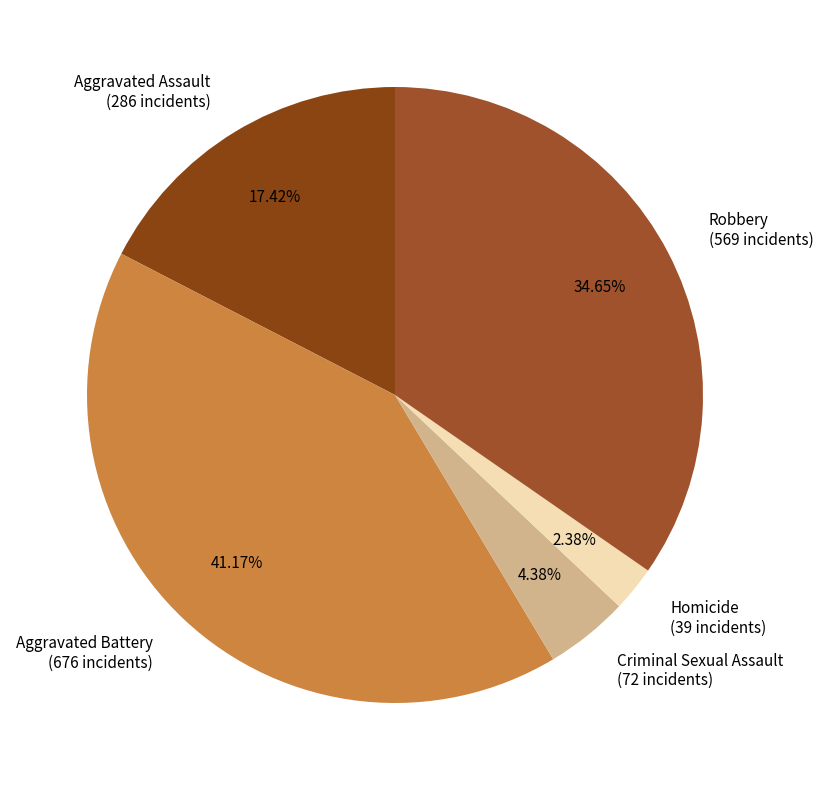

Does Aggravated Assault represent more than half of the total?

No